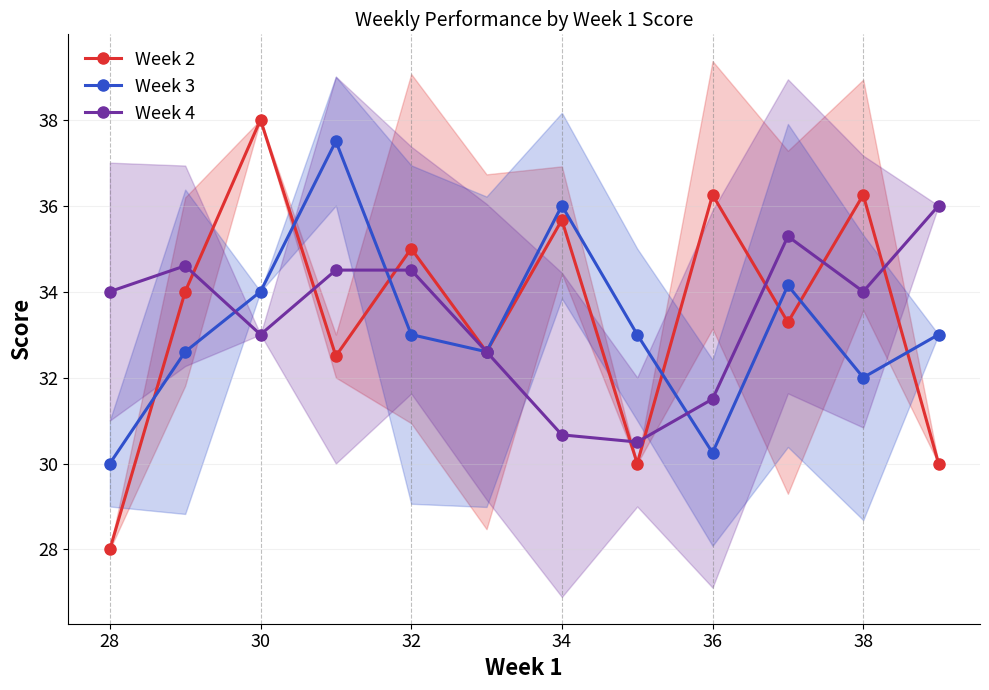

What is the maximum value for Week 3?

37.5